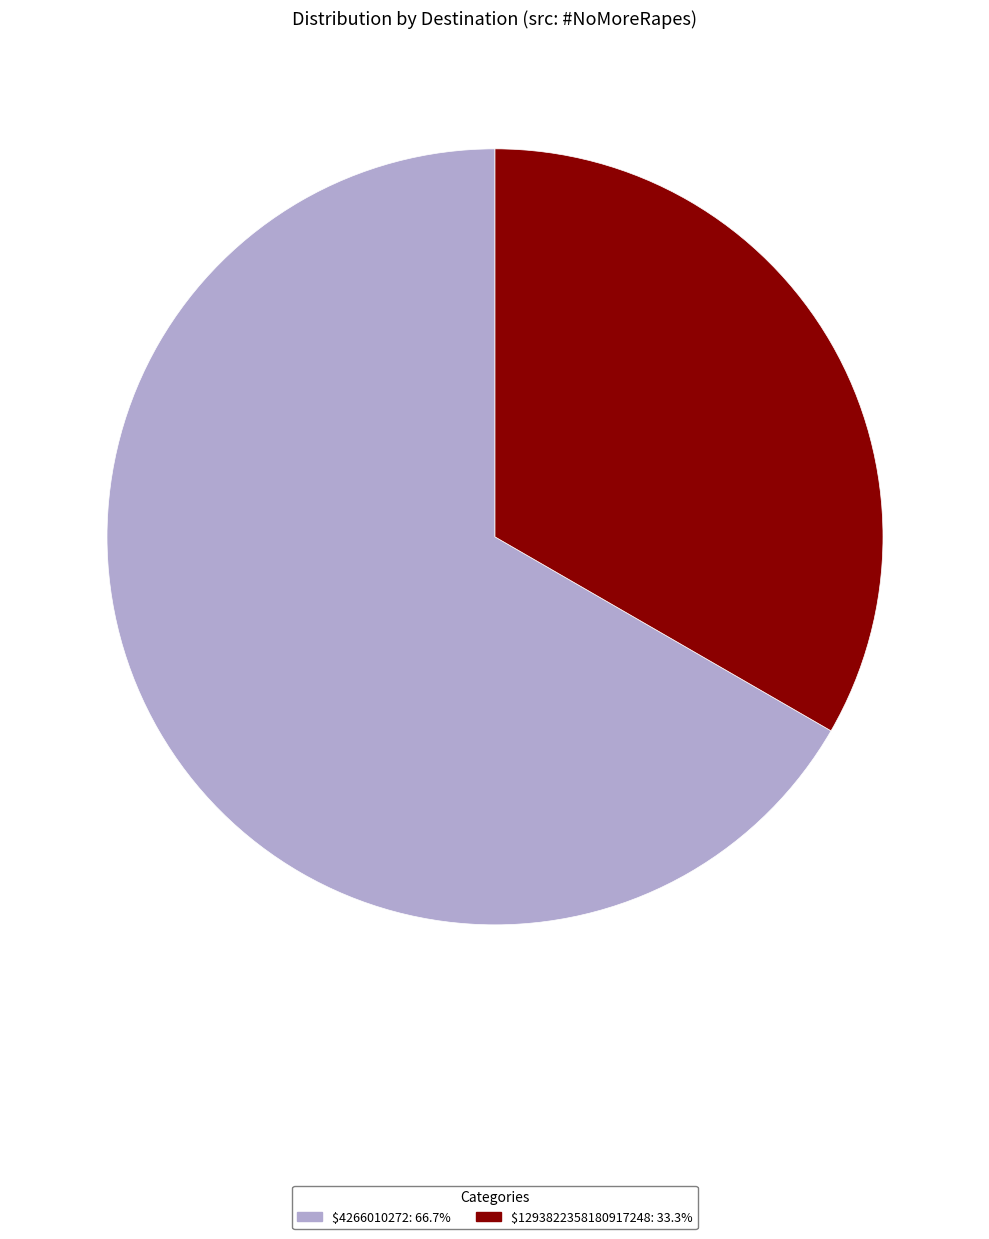

Combined, do $4266010272 and $1293822358180917248 account for over 50%?

Yes